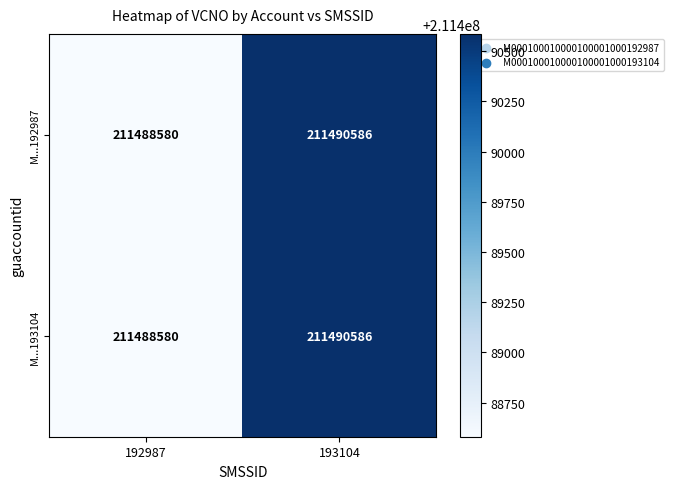

The value of M...192987 at 192987 is 211488580. True or false?

True